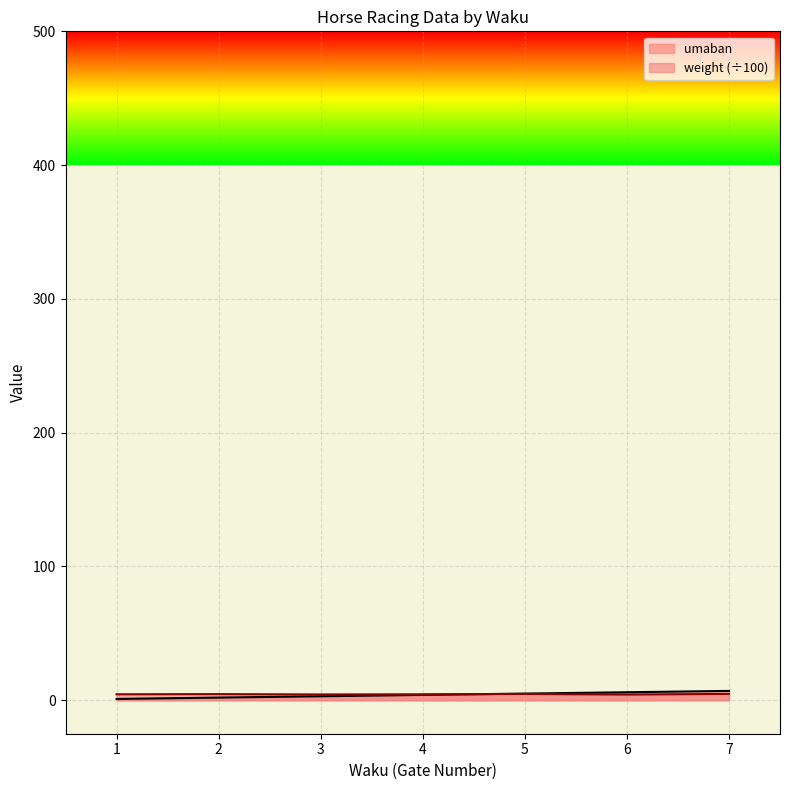

Read the weight value at 7.

4.8